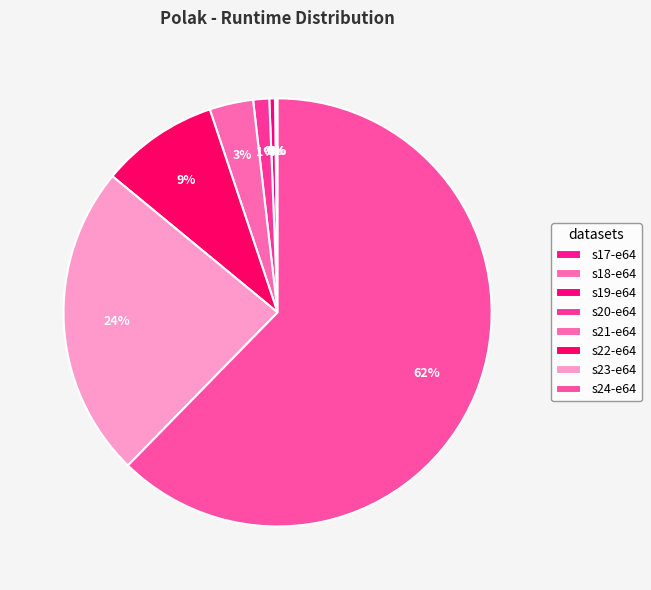

What percentage is the s23-e64 slice, to the nearest percent?

24%